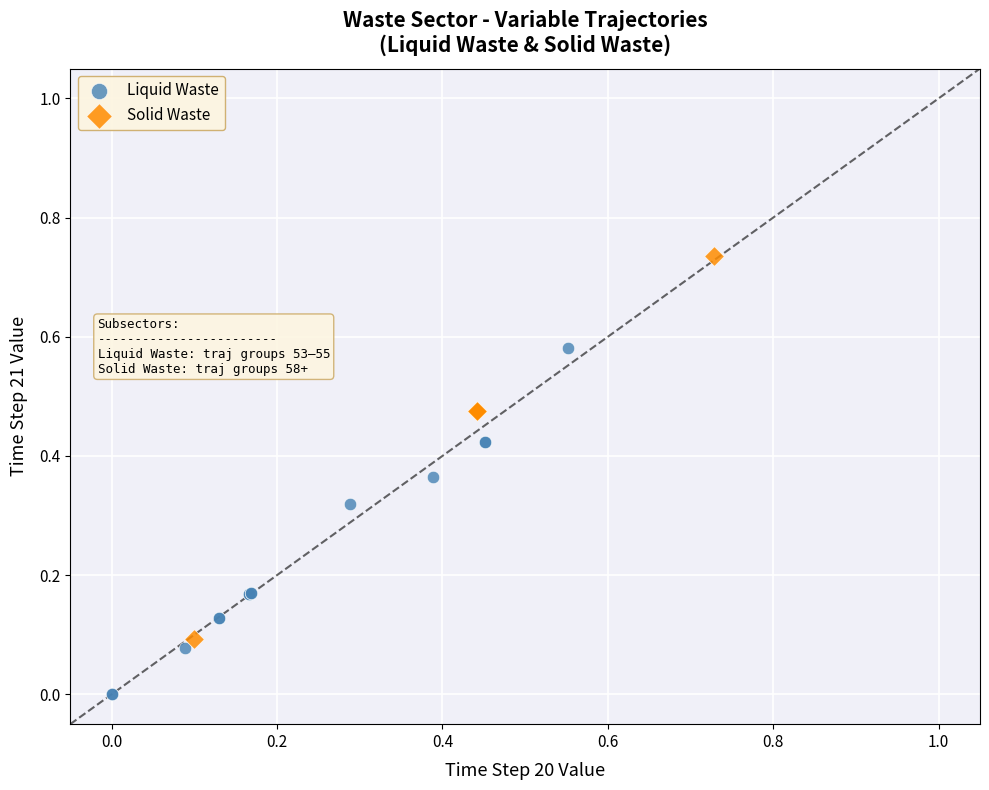

What are all the series names shown in the legend?

Liquid Waste, Solid Waste